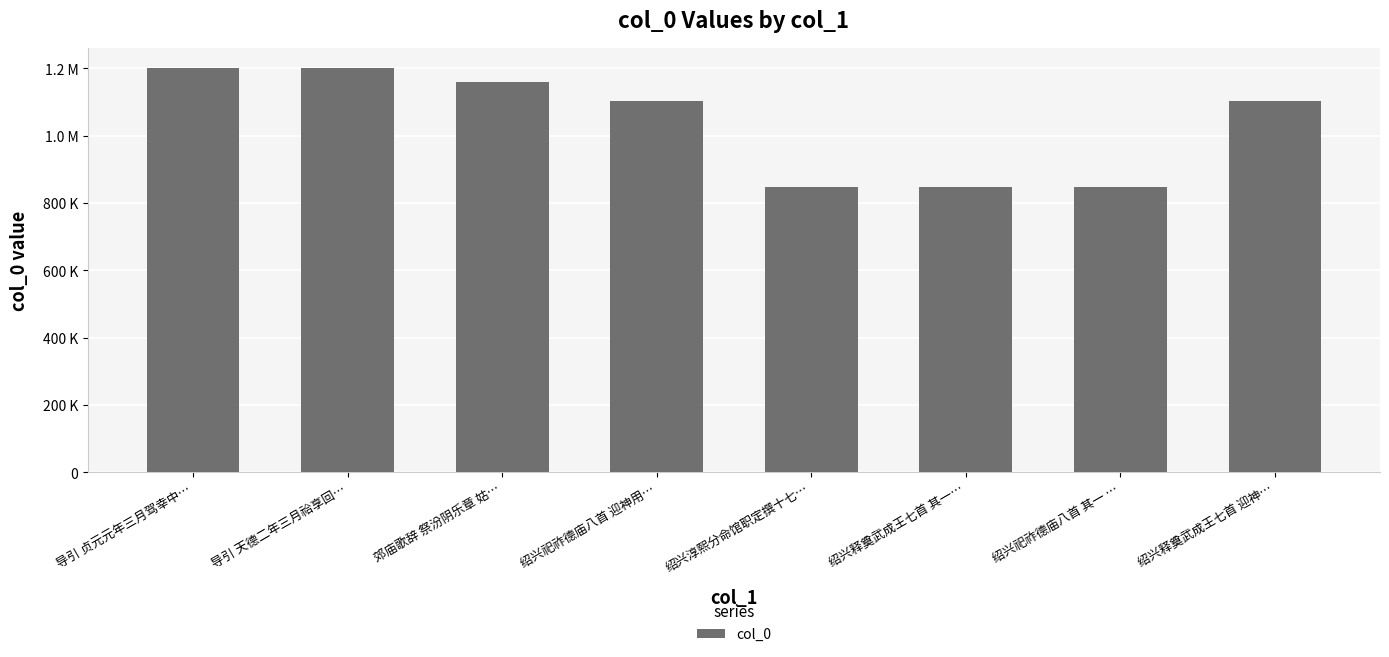

Reading left to right, extract all data points from this chart.

1200837	1200835	1160220	1104676	847667	847703	847596	1104675